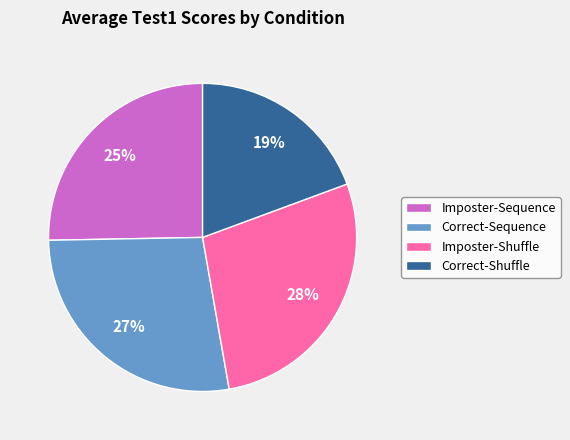

To the nearest percent, what is the difference between the Correct-Shuffle and Correct-Sequence slice percentages?

8%